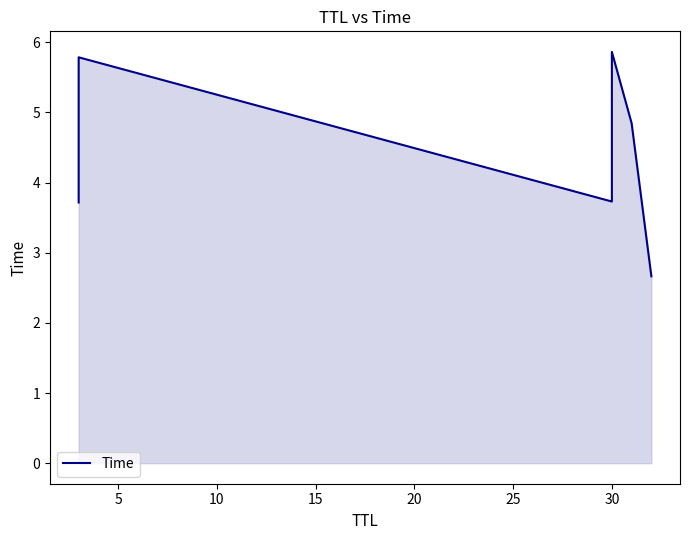

What is the sum of all values?

26.6